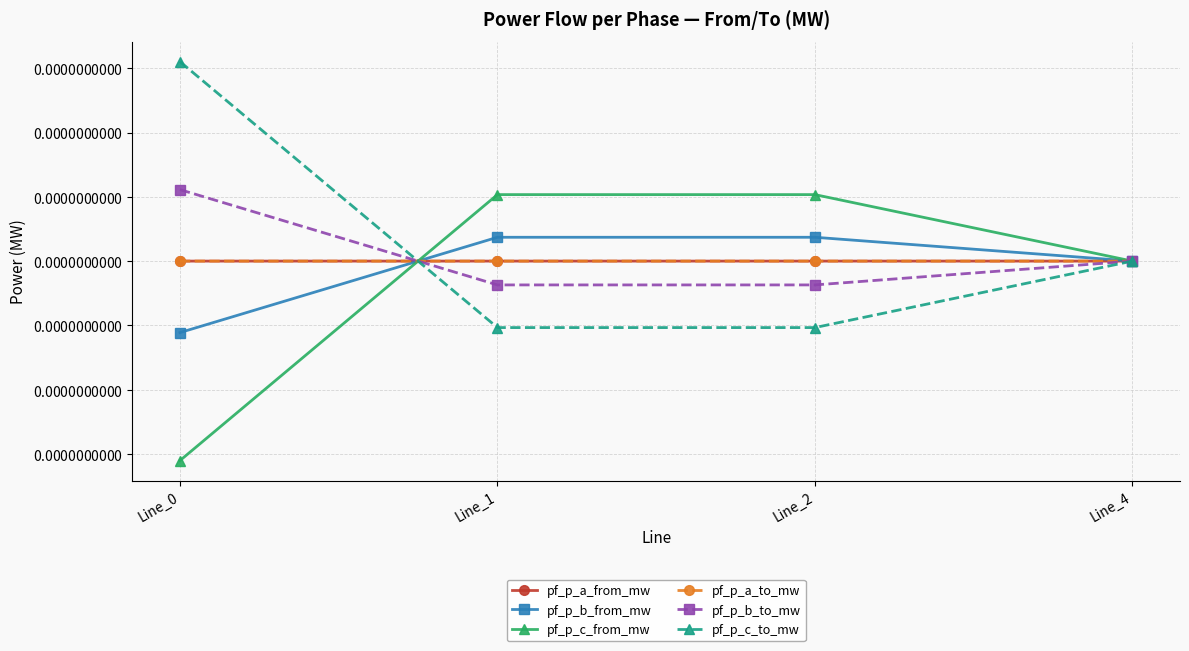

In pf_p_a_from_mw, how many points are lower than both neighbors (excluding endpoints)?

1